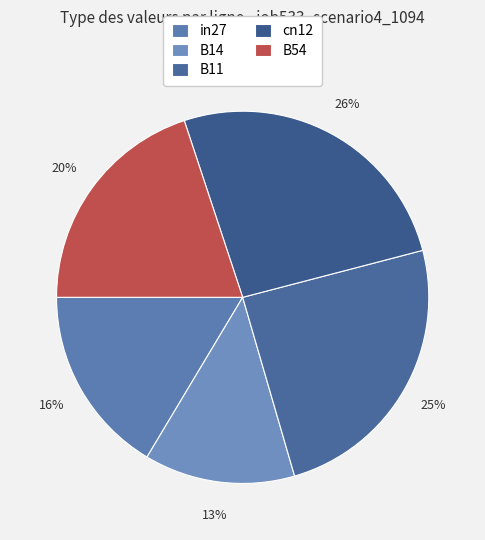

Is it true that B54 is 20% of the pie?

True